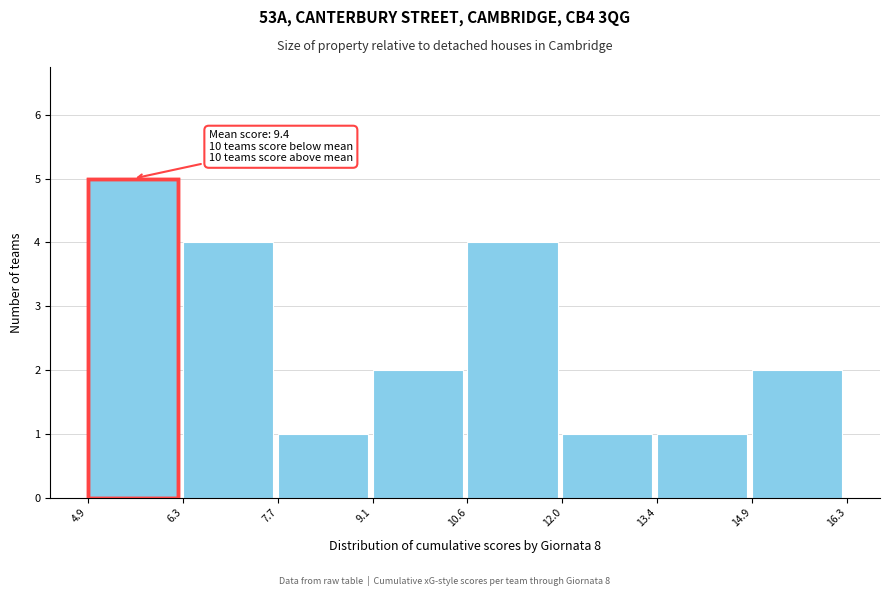

Over which range of the x-axis is the bar tallest?

4.9 to 6.3